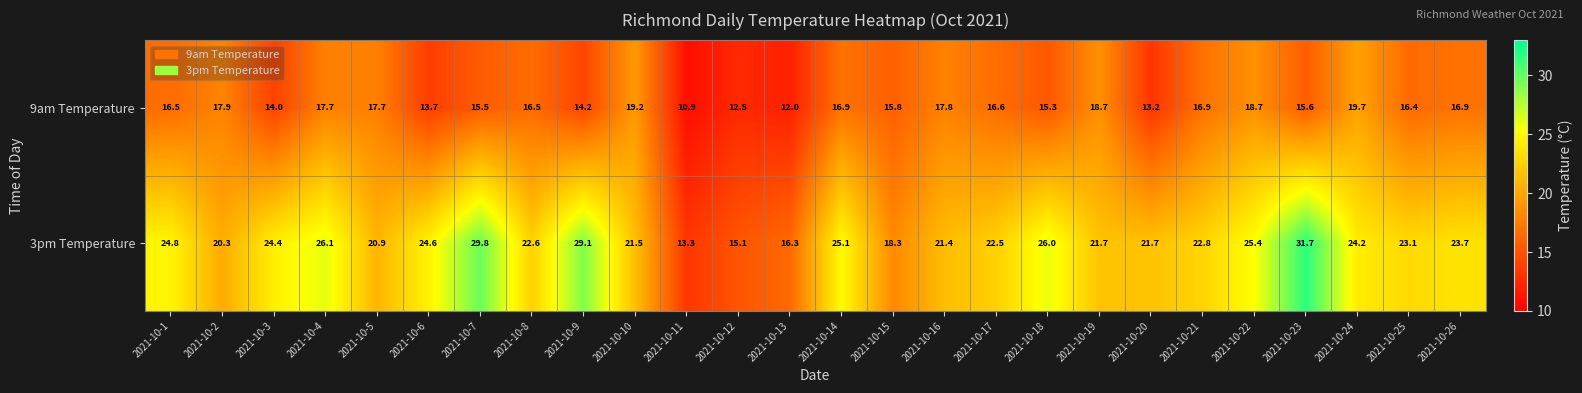

Count the number of data series in this chart.

2